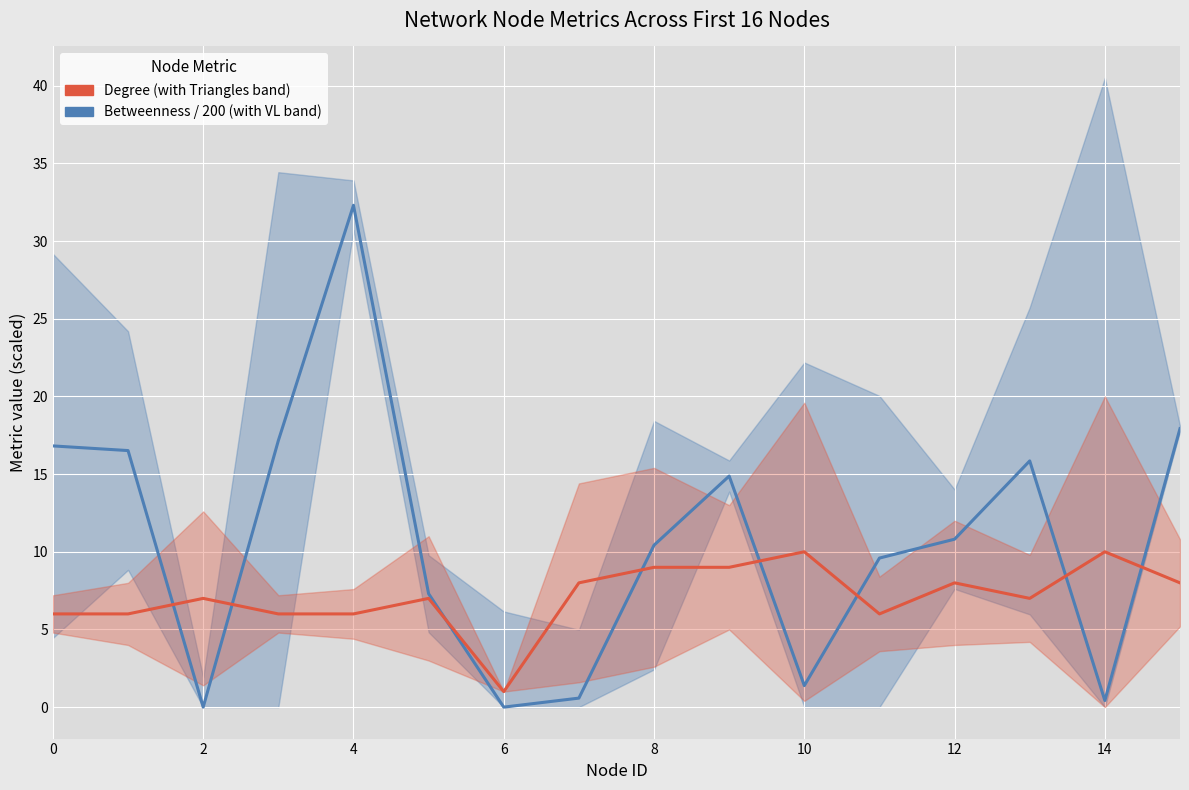

What are all the series names shown in the legend?

Betweenness / 200 (with VL band), Degree (with Triangles band)